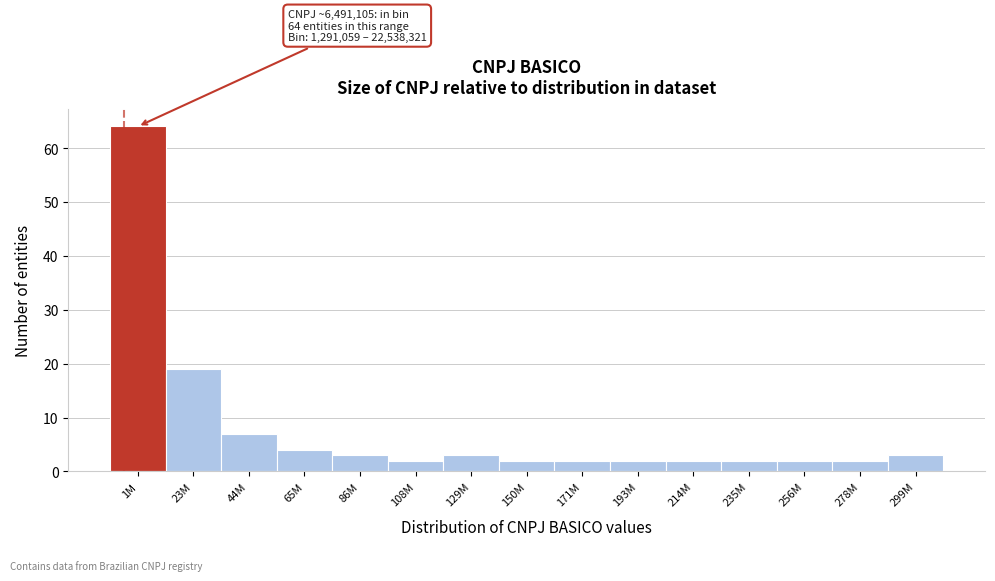

Reading left to right, transcribe all the data shown in this chart.

1M=64	23M=19	44M=7	65M=4	86M=3	108M=2	129M=3	150M=2	171M=2	193M=2	214M=2	235M=2	256M=2	278M=2	299M=3